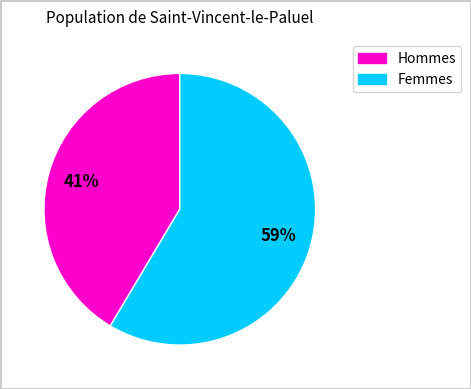

Is there a majority slice in this chart?

Yes